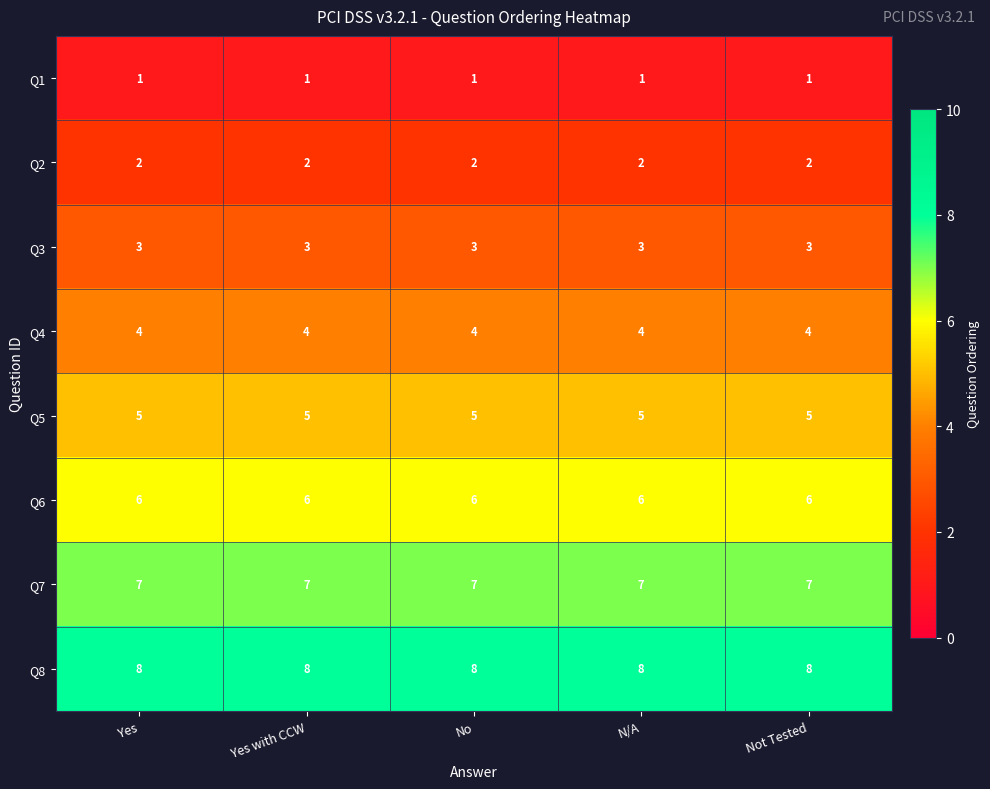

Is the value of Q8 at No greater than the value of Q2 at N/A?

Yes